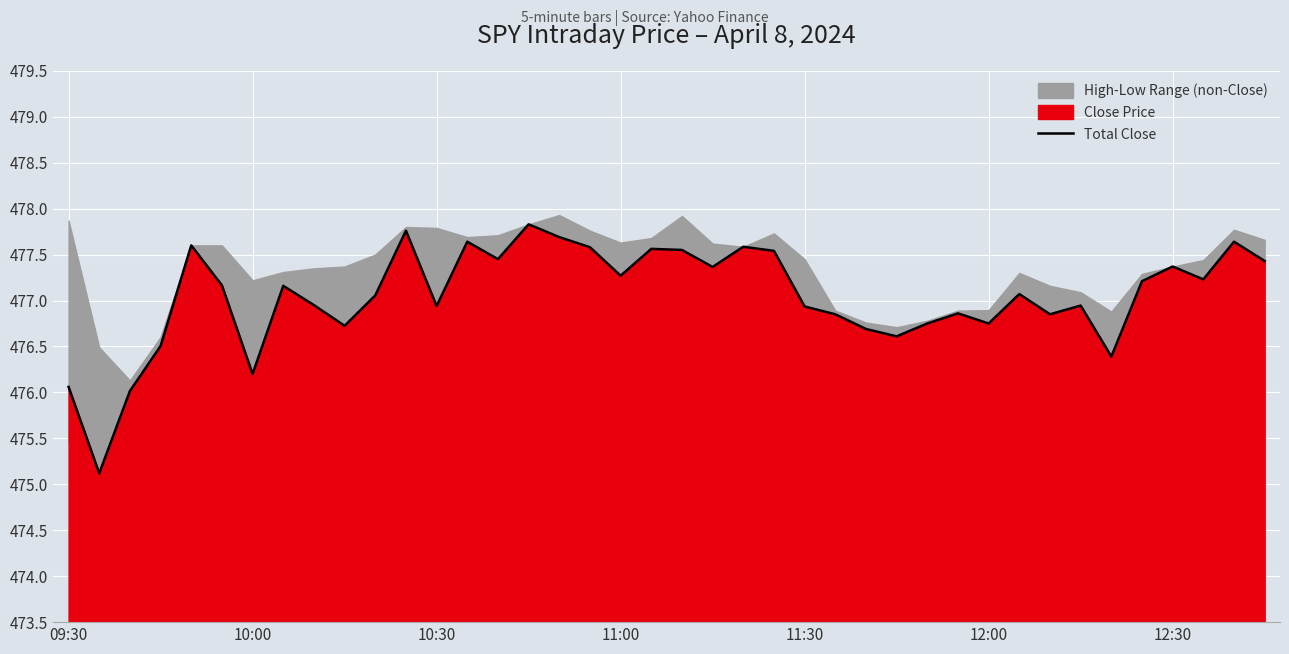

Count the number of categories in the chart.

40